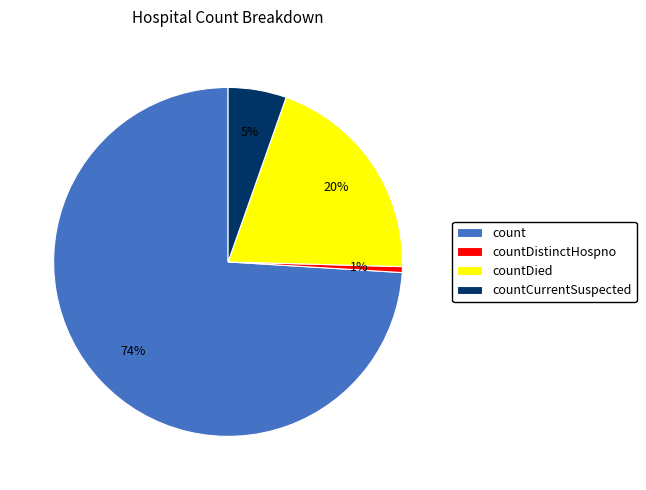

Is it true that countDied is 20% of the pie?

True